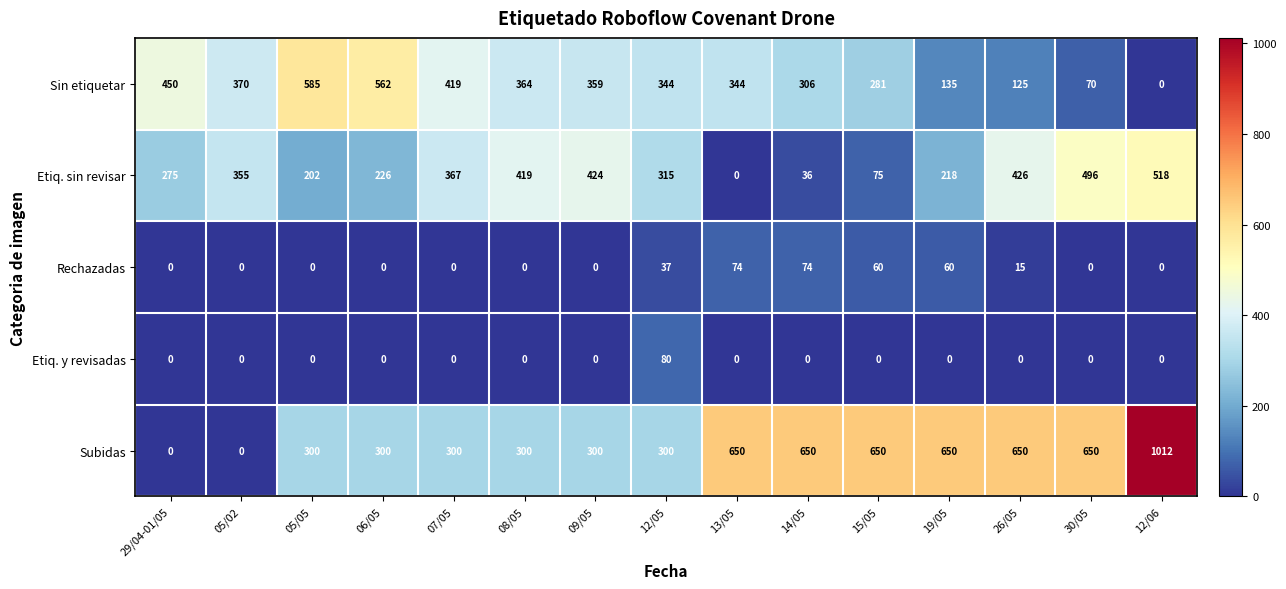

At which label does Sin etiquetar reach its peak?

05/05